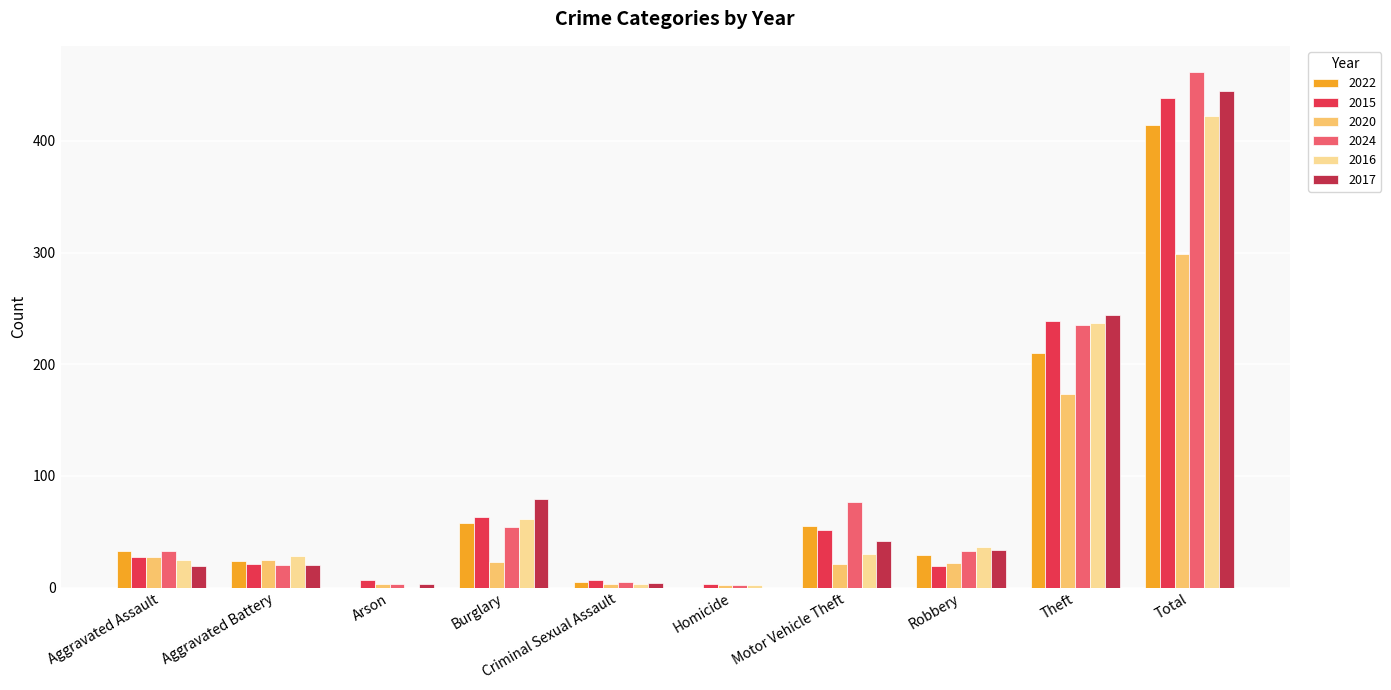

At which category is the sum across all series the highest?

Total